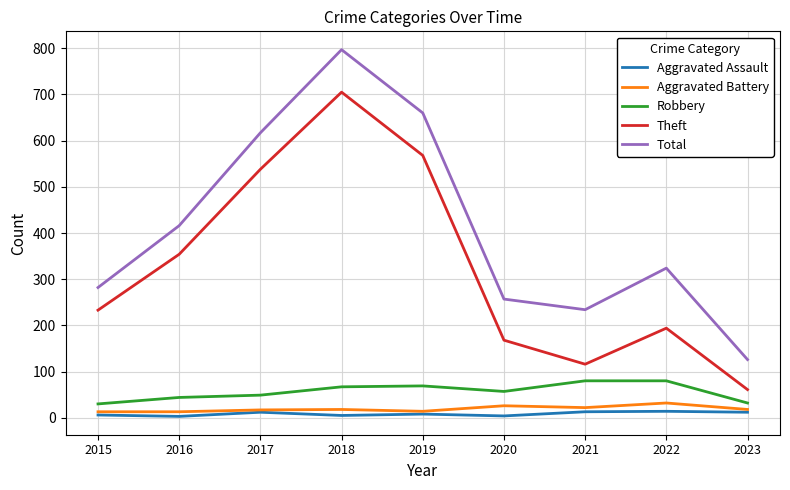

What is the maximum value shown in the chart?

797